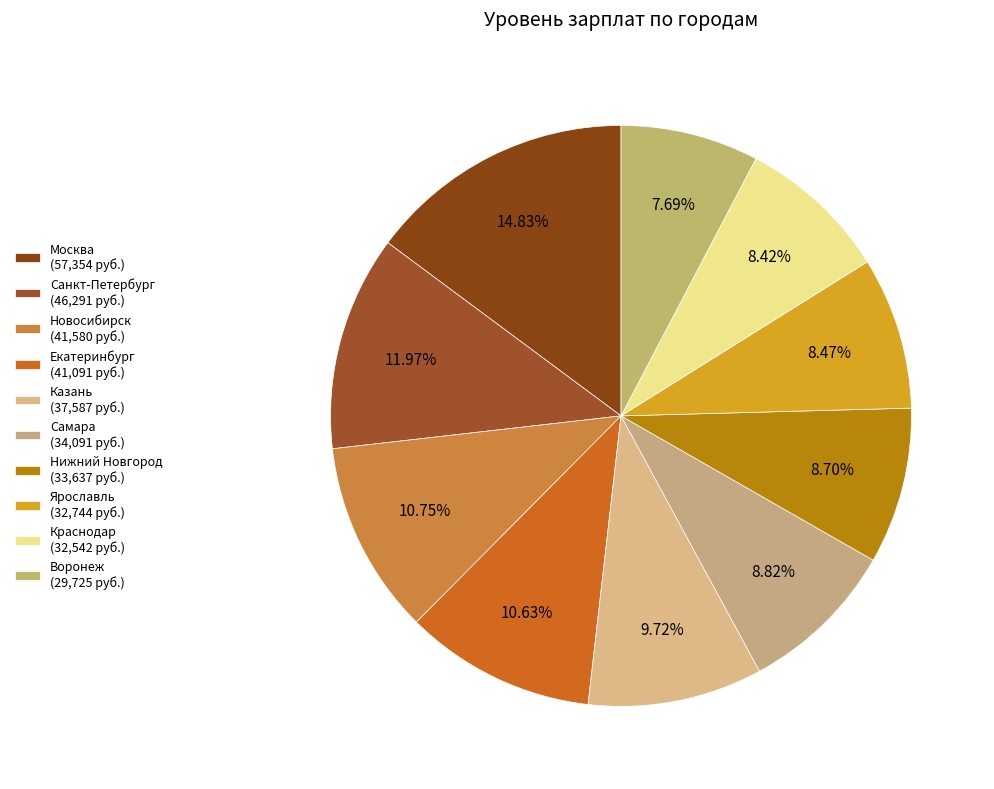

To the nearest percent, what is the difference between the Казань and Нижний Новгород slice percentages?

1%